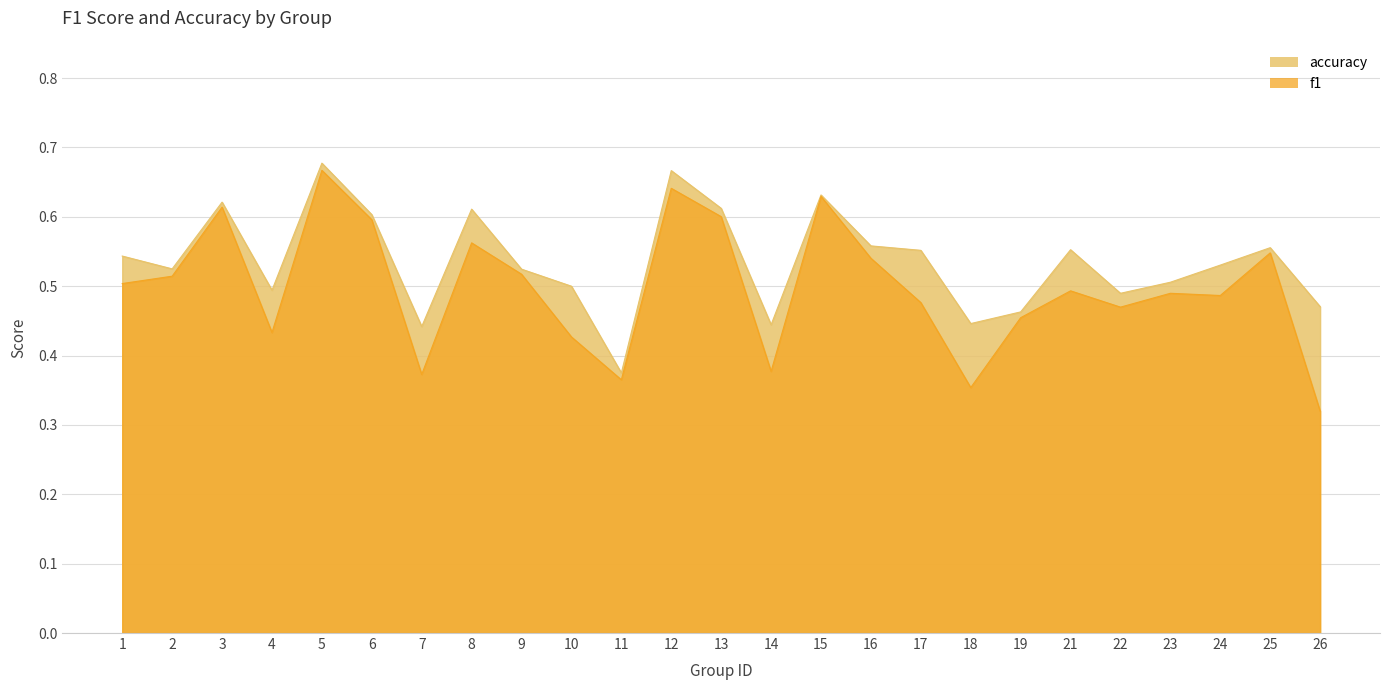

Does the chart have visible grid lines?

Yes